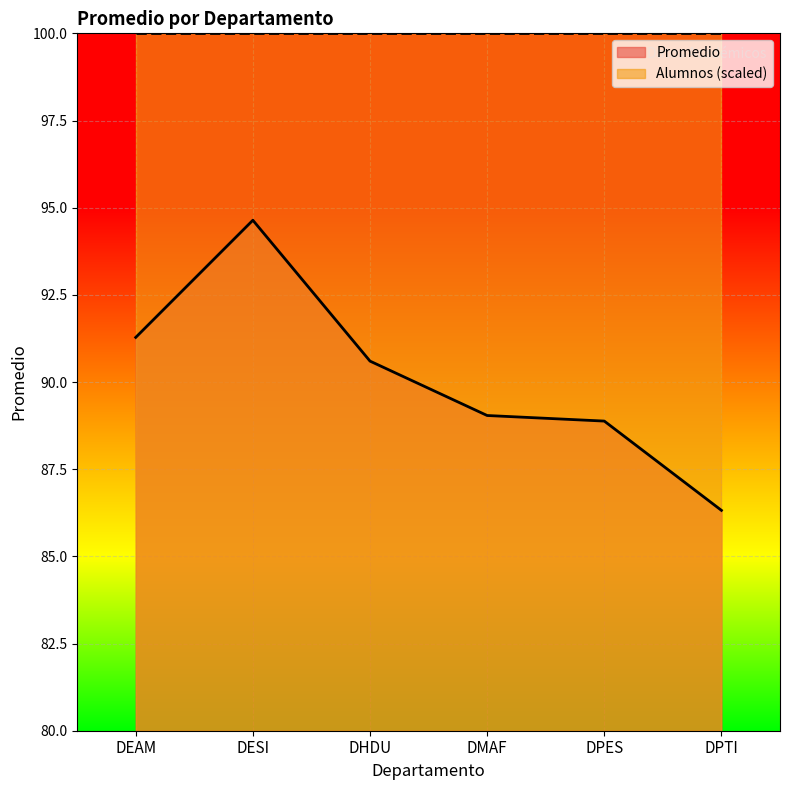

Is it true that Promedio equals 146.1 at DESI?

False